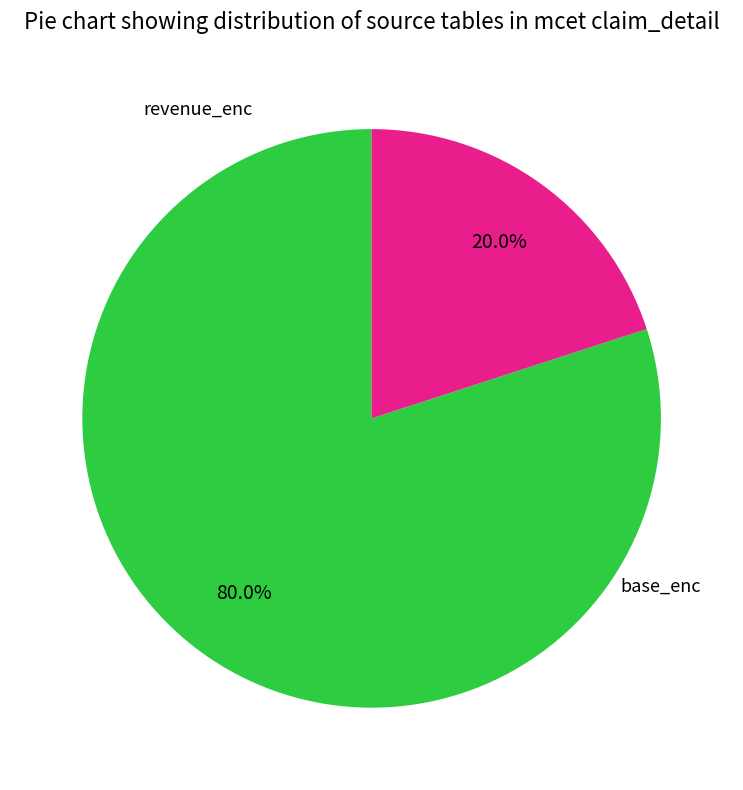

Does any single category account for the majority?

Yes